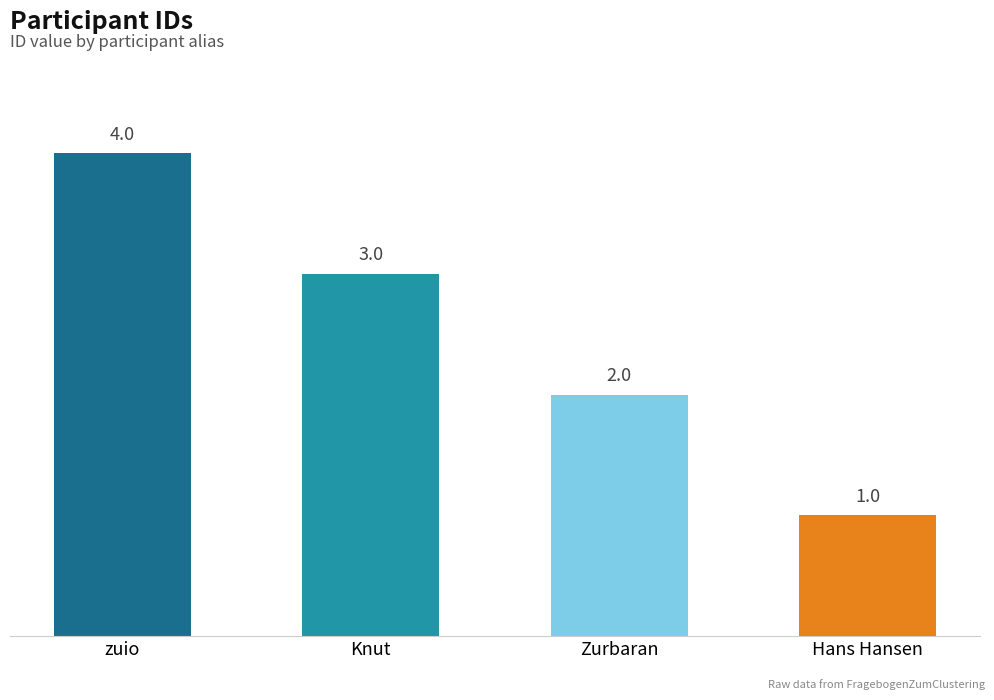

What is the sum of all values?

10